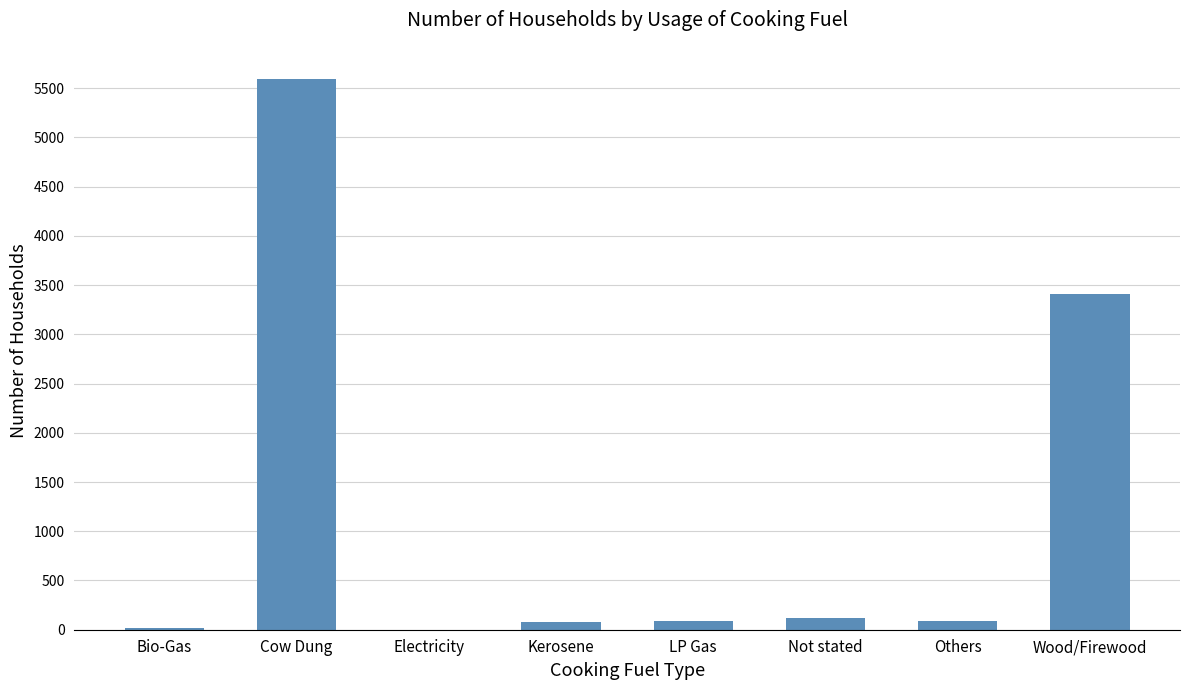

Is it true that the value at Wood/Firewood is 3407?

True